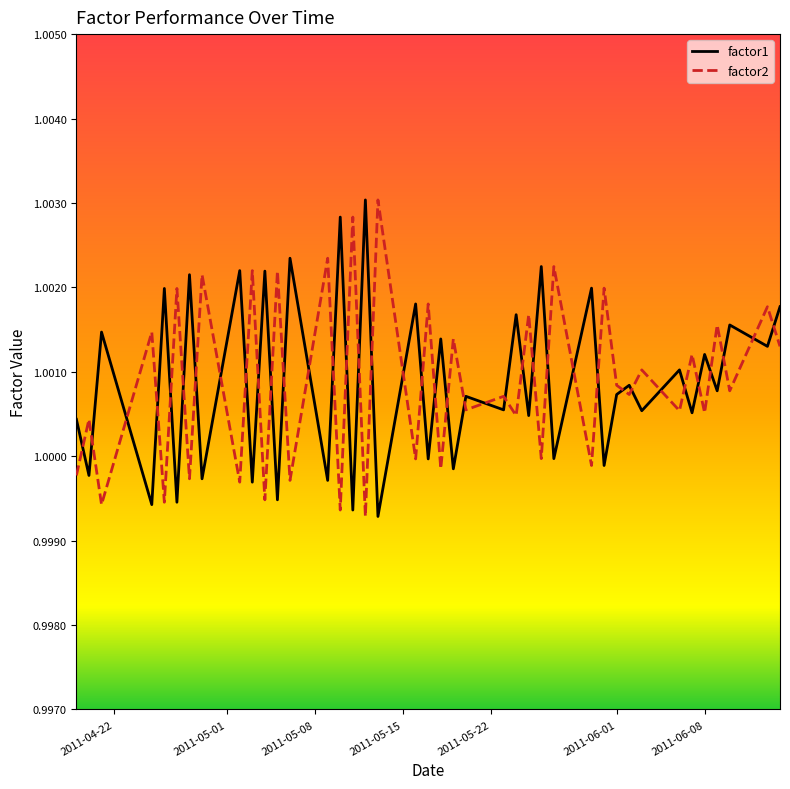

What are all the series names shown in the legend?

factor1, factor2